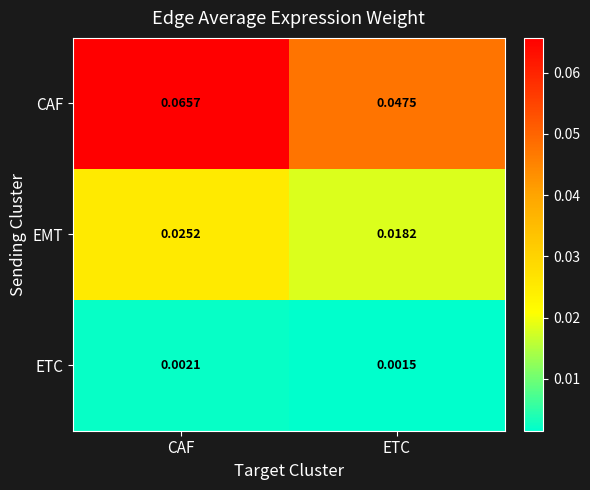

Which category has the lowest value in the EMT series?

ETC